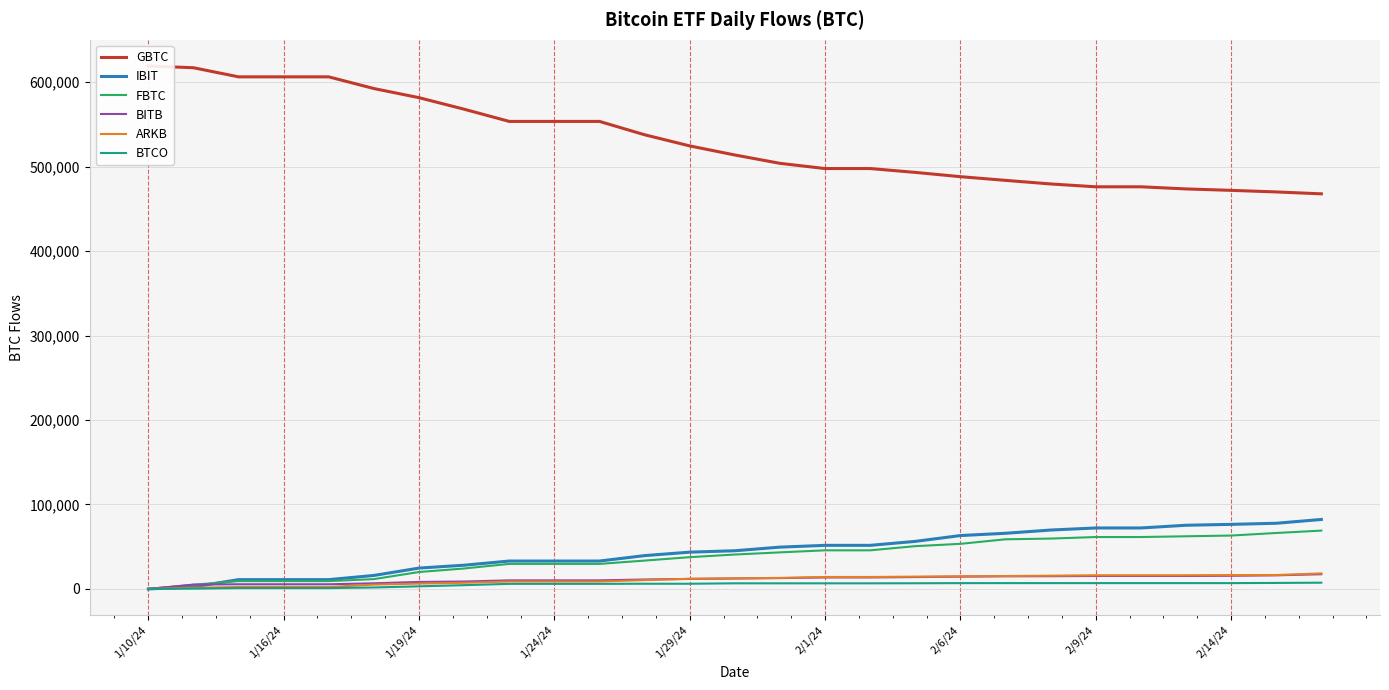

How many values in the IBIT series are below 45234?

13